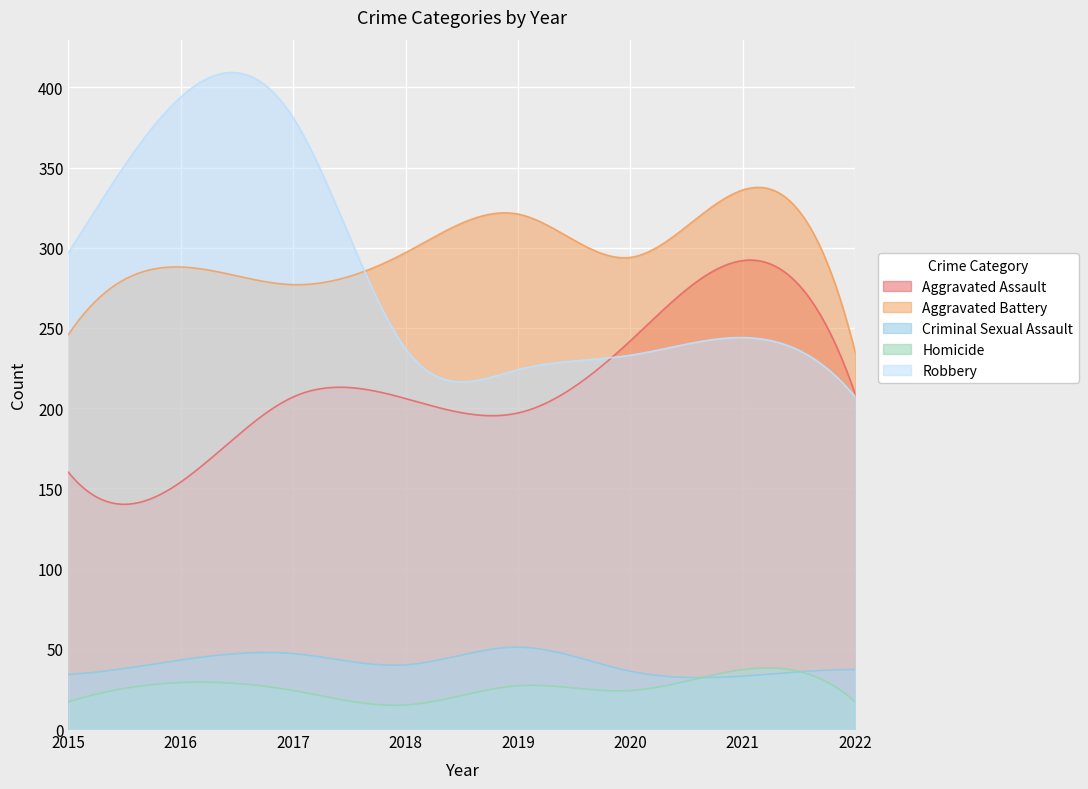

What is the value of the Aggravated Battery point at the 1st from the left?

246